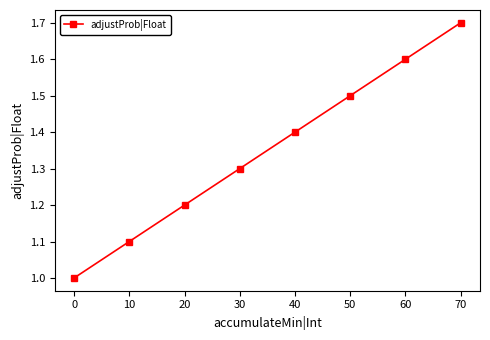

What is the value of the 4th point from the left?

1.3